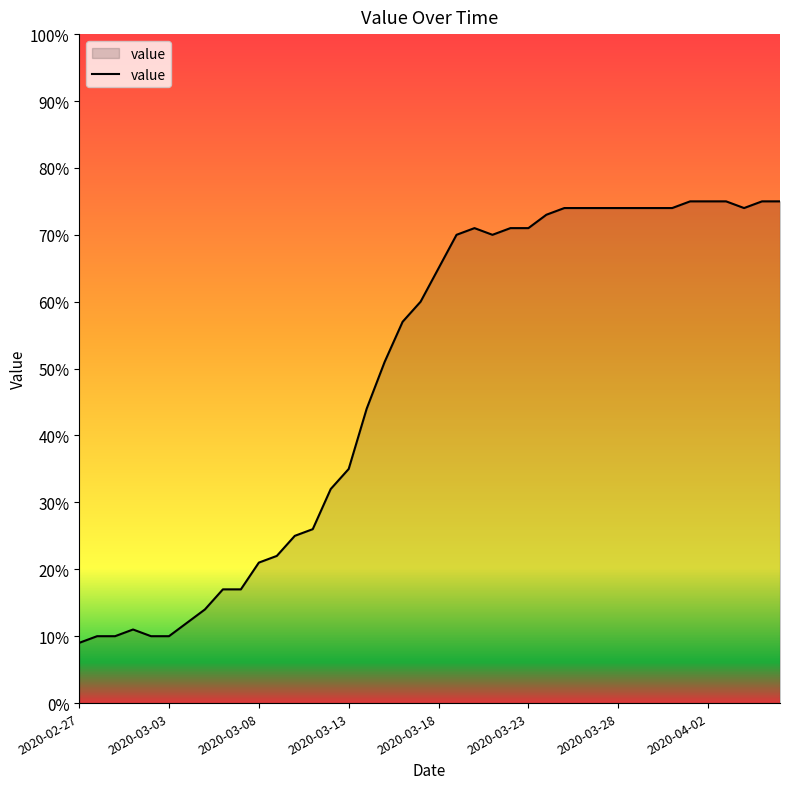

What is the difference between the maximum and minimum values?

66